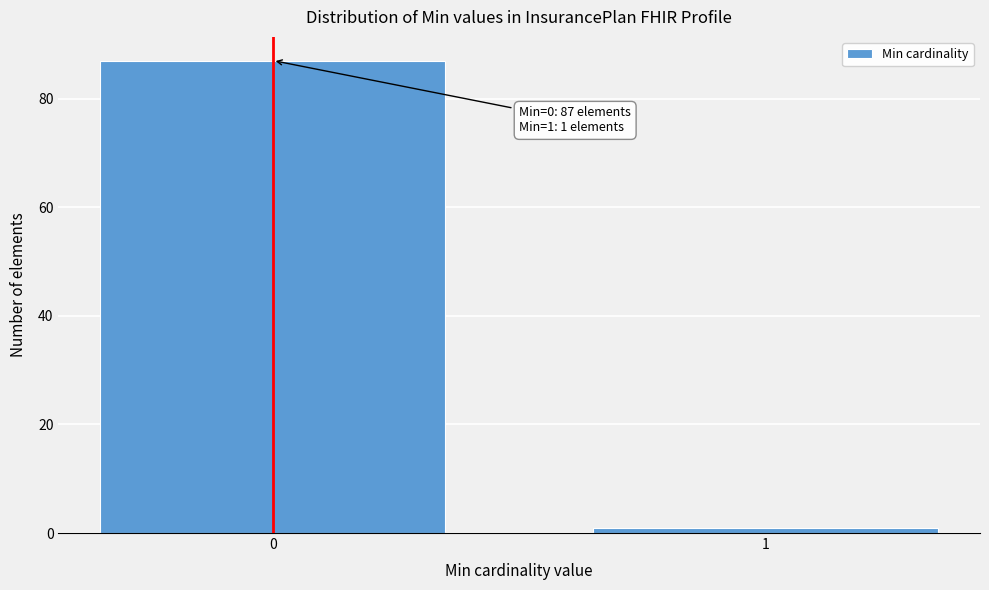

Reading right to left, transcribe all the data shown in this chart.

1=1	0=87